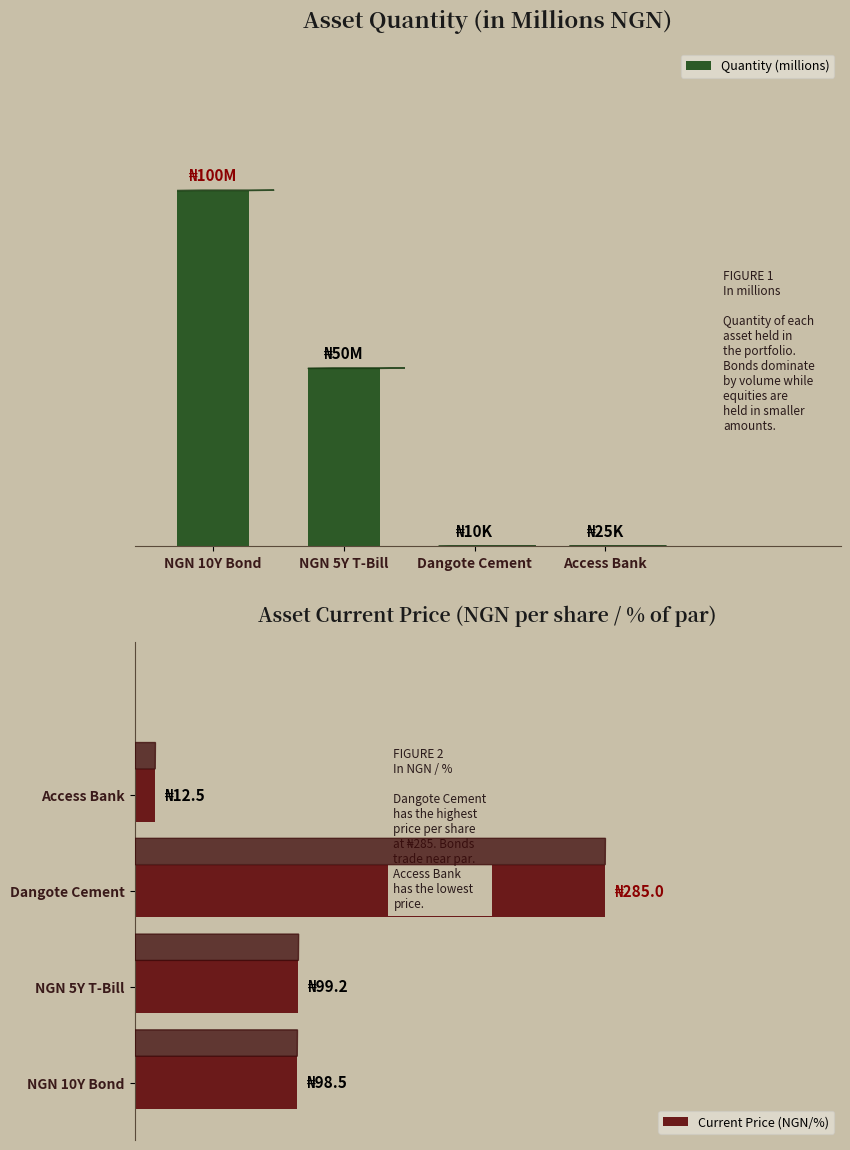

Reading left to right, what are all the values shown in this chart?

Quantity (millions): NGN 10Y Bond=100.0	NGN 5Y T-Bill=50.0	Dangote Cement=0.0	Access Bank=0.0
Current Price (NGN/%): NGN 10Y Bond=98.5	NGN 5Y T-Bill=99.2	Dangote Cement=285.0	Access Bank=12.5